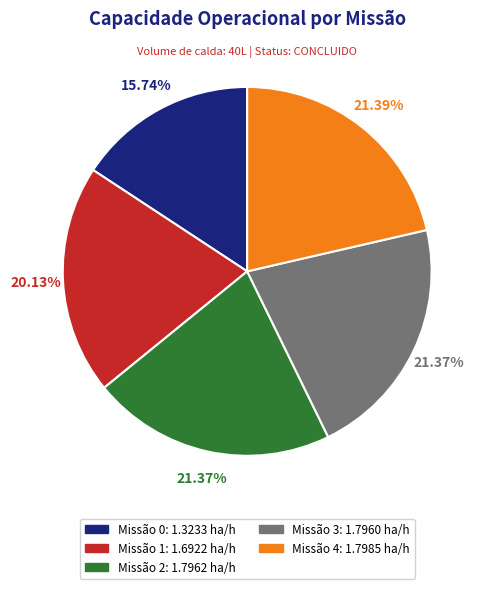

Is there any slice that represents more than half of the pie?

No